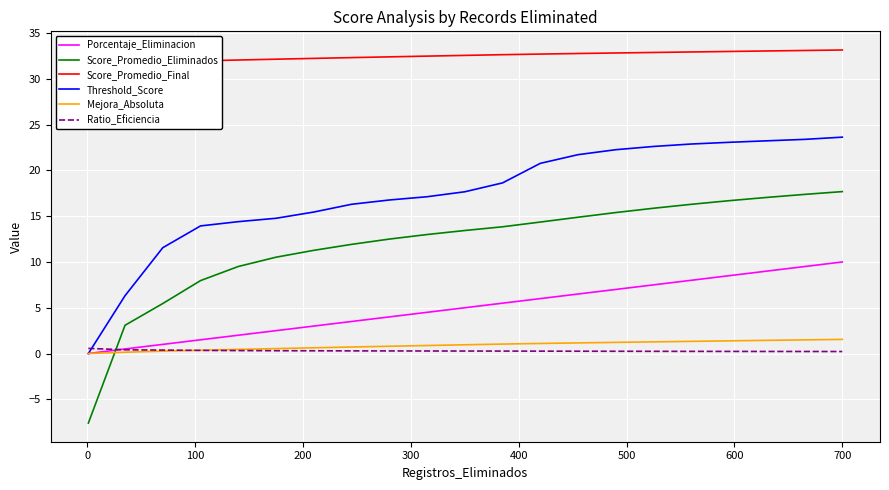

Which series ends up on top after the final intersection of Ratio_Eficiencia and Threshold_Score?

Threshold_Score